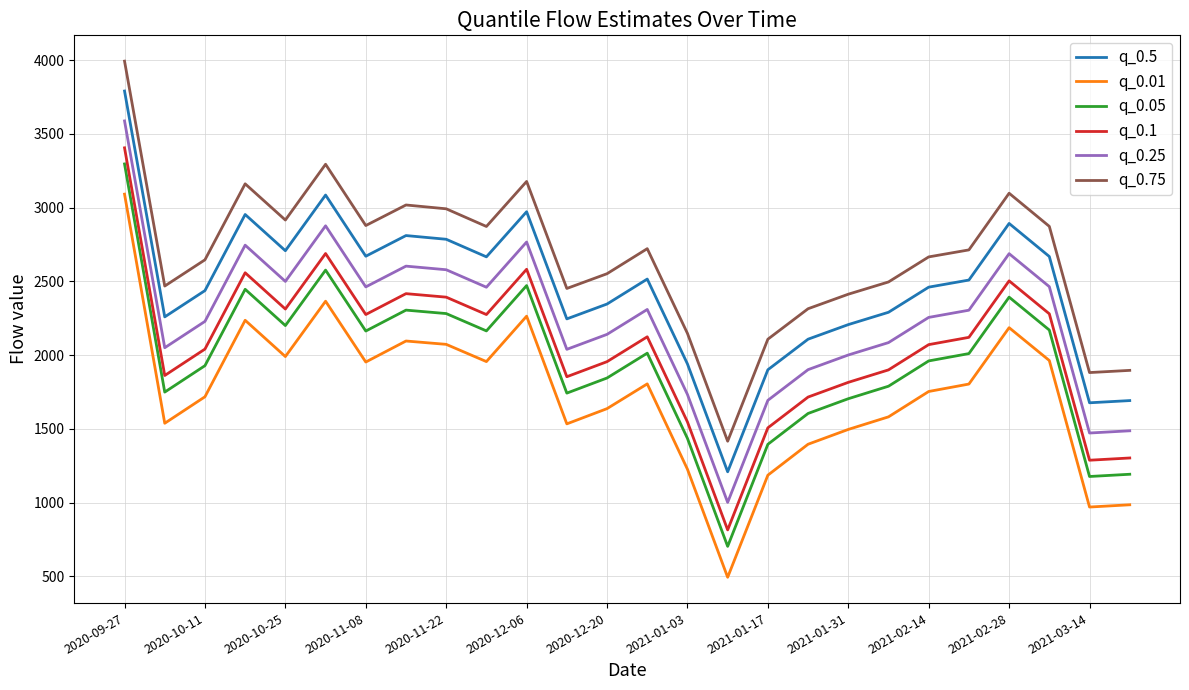

Which series has the largest range (max minus min)?

q_0.01